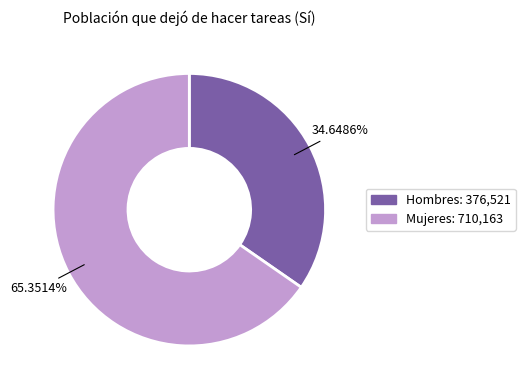

Count the number of slices in the pie.

2